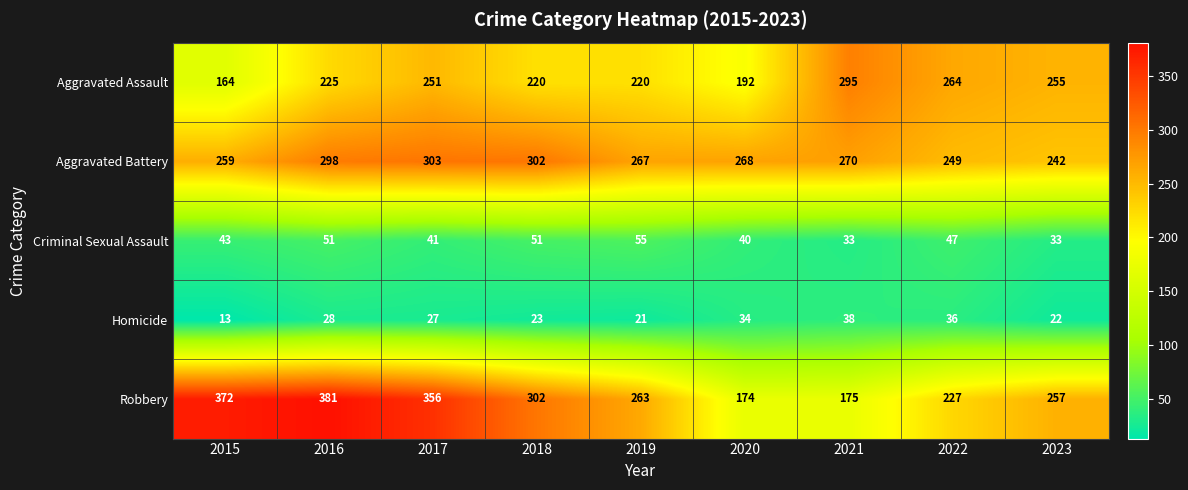

At which label is Aggravated Assault closest to 229?

2016